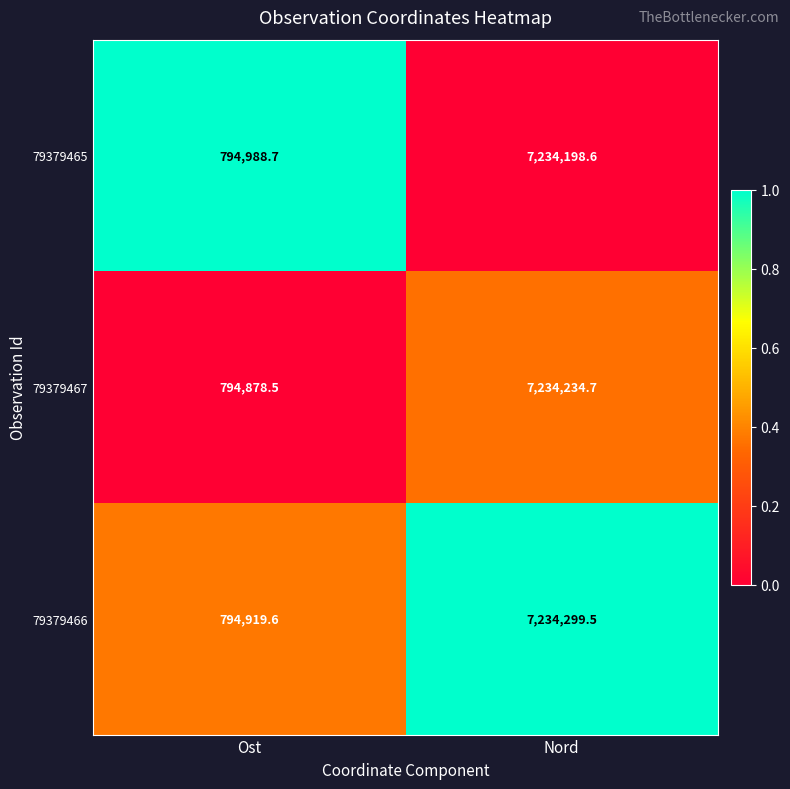

Count the number of categories in the chart.

2